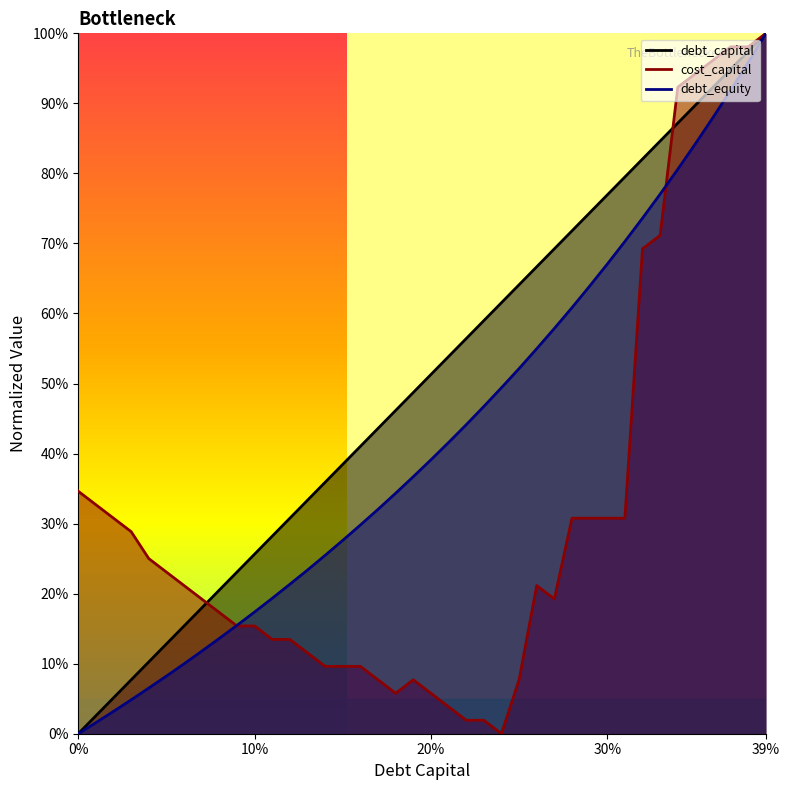

At 0.29, list the series in order from largest to smallest.

debt_capital, debt_equity, cost_capital